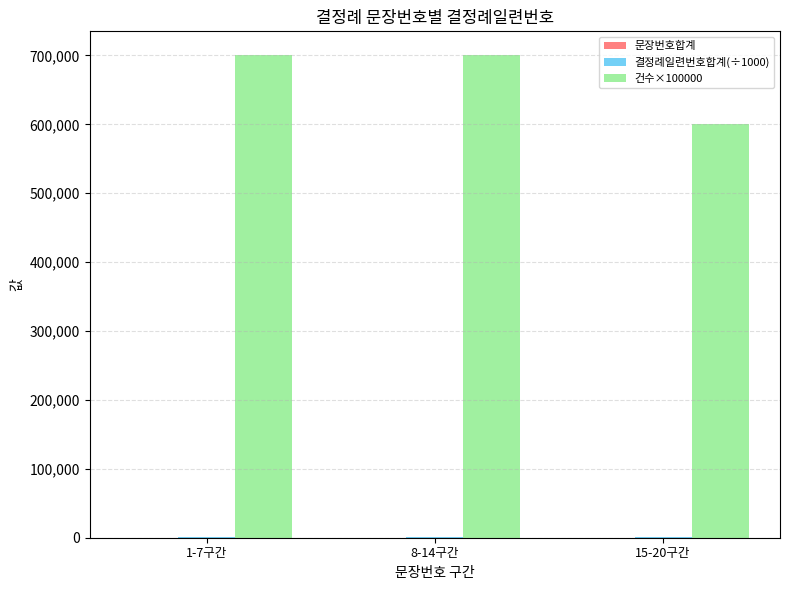

How many series are shown in this chart?

3